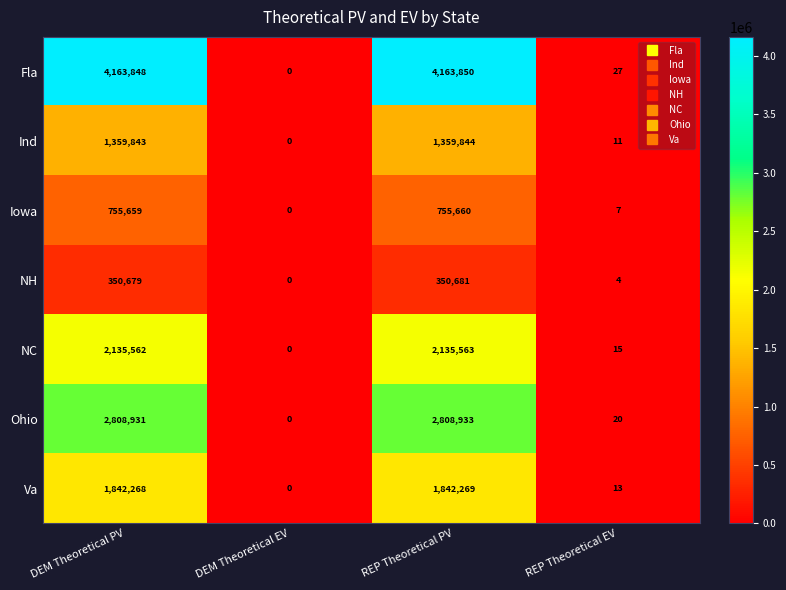

At which label is Va closest to 921134?

REP Theoretical EV